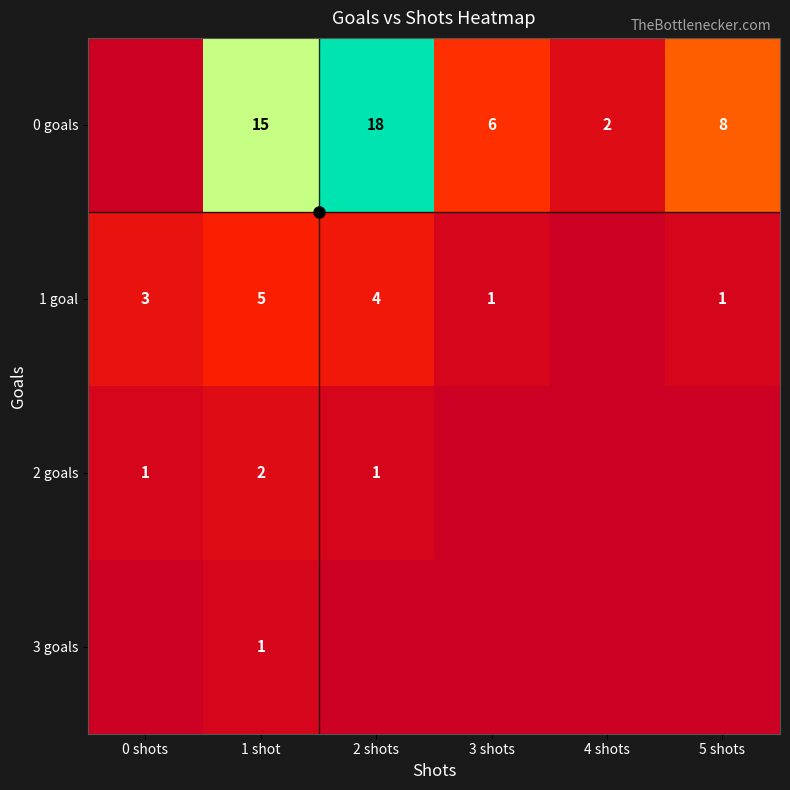

Is it true that 1 goal equals 0.1 at 4 shots?

False